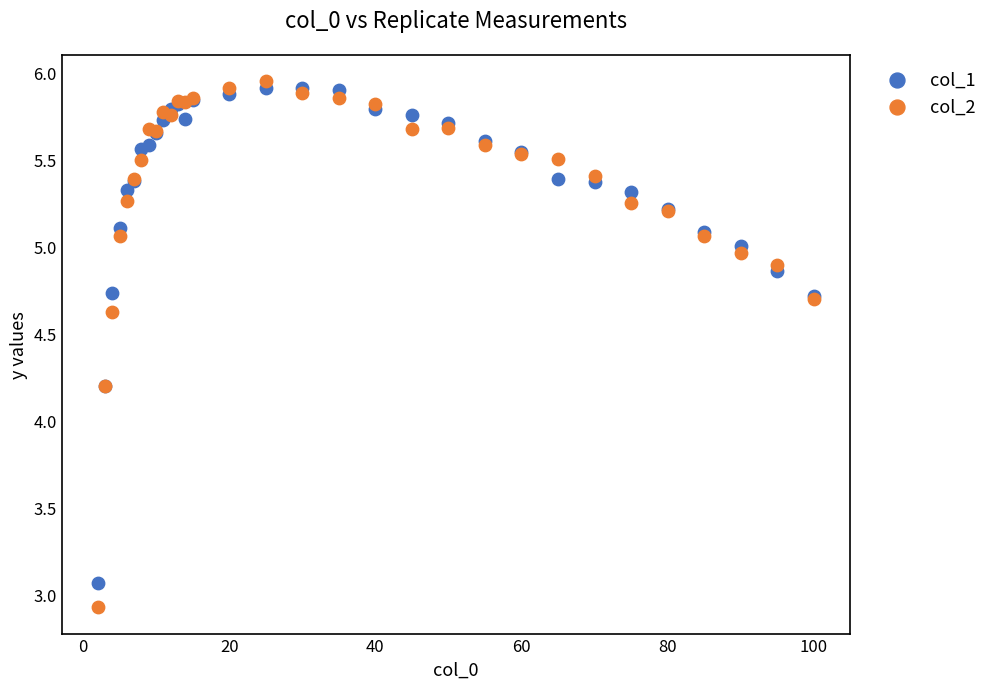

What is the X range (max minus min) for the scatter plot?

98.0